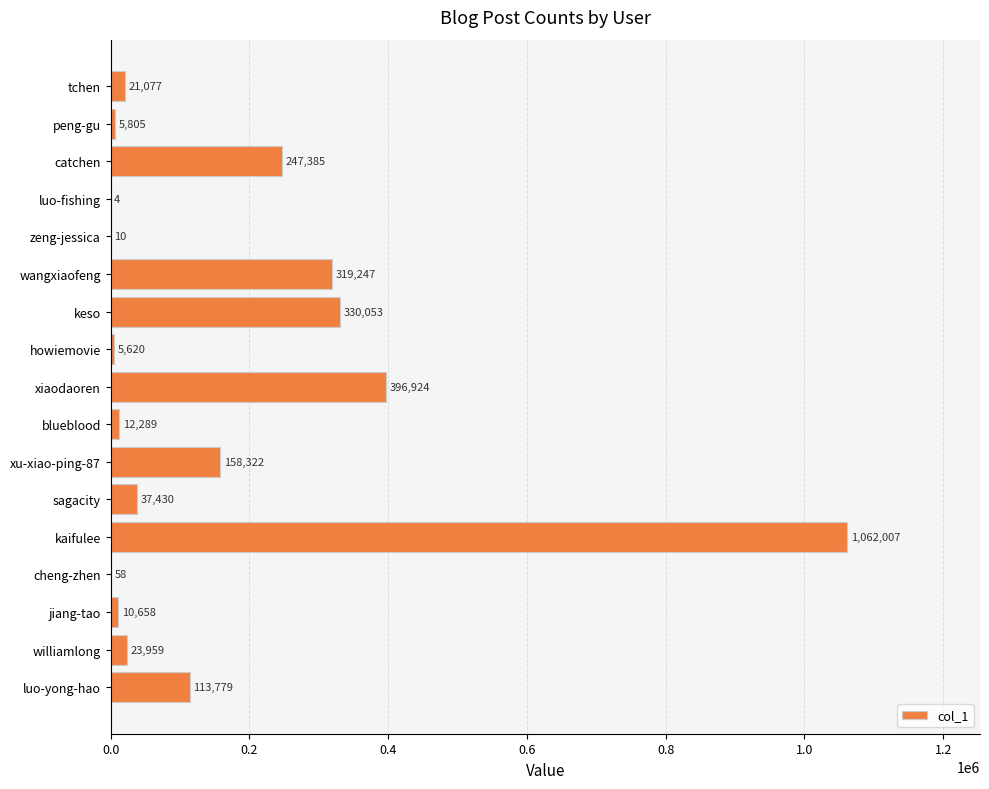

Is it true that the value at kaifulee is 296222?

False